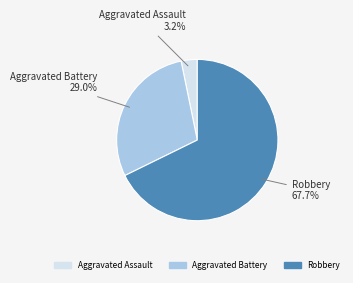

Does any single category account for the majority?

Yes